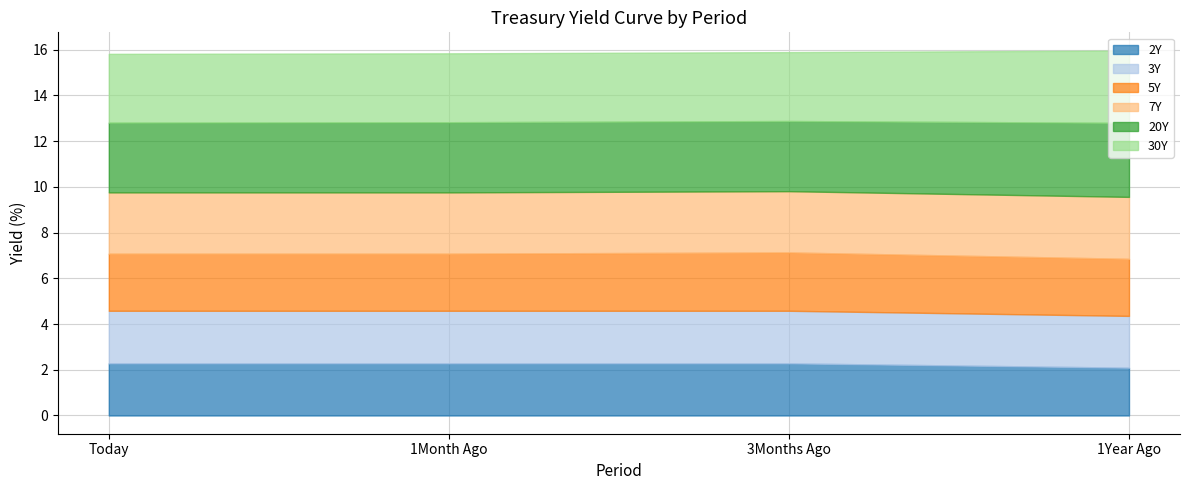

What is the value of the 2Y point at the 1st from the left?

2.3